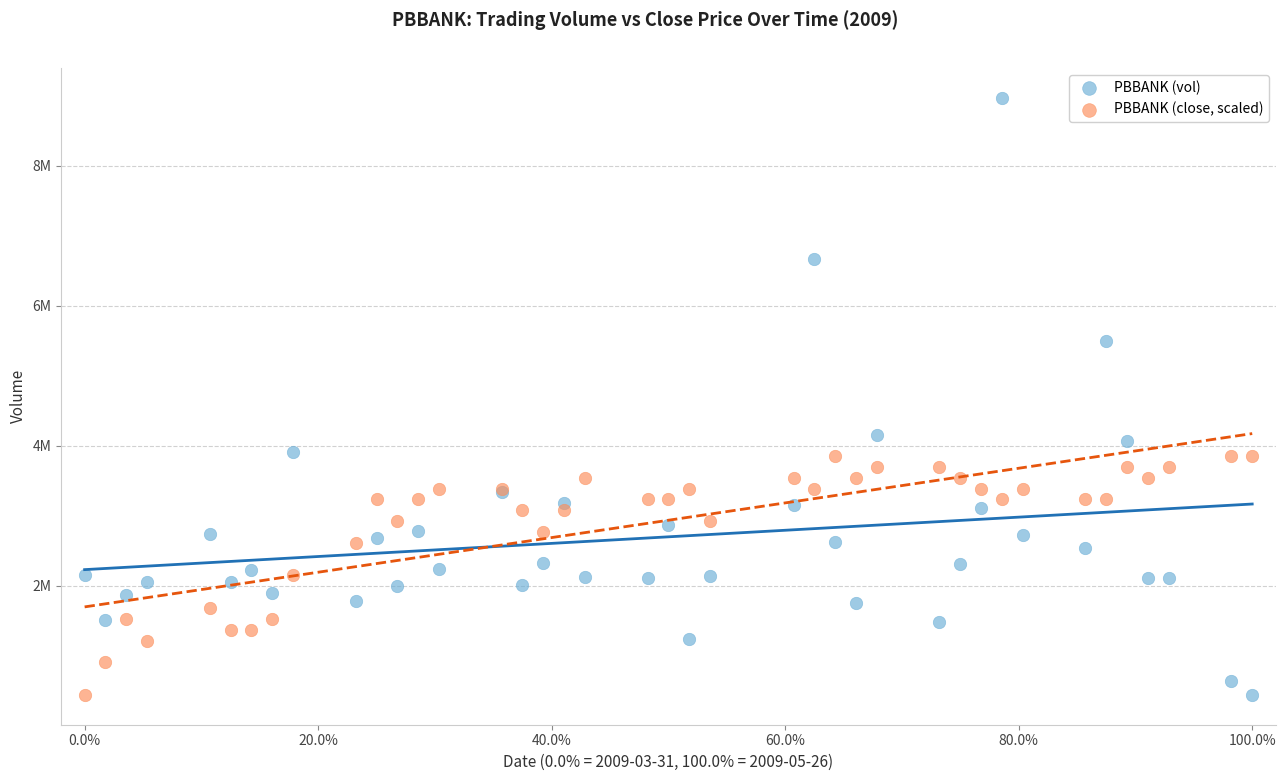

What are all the series names shown in the legend?

PBBANK (vol), PBBANK (close, scaled)